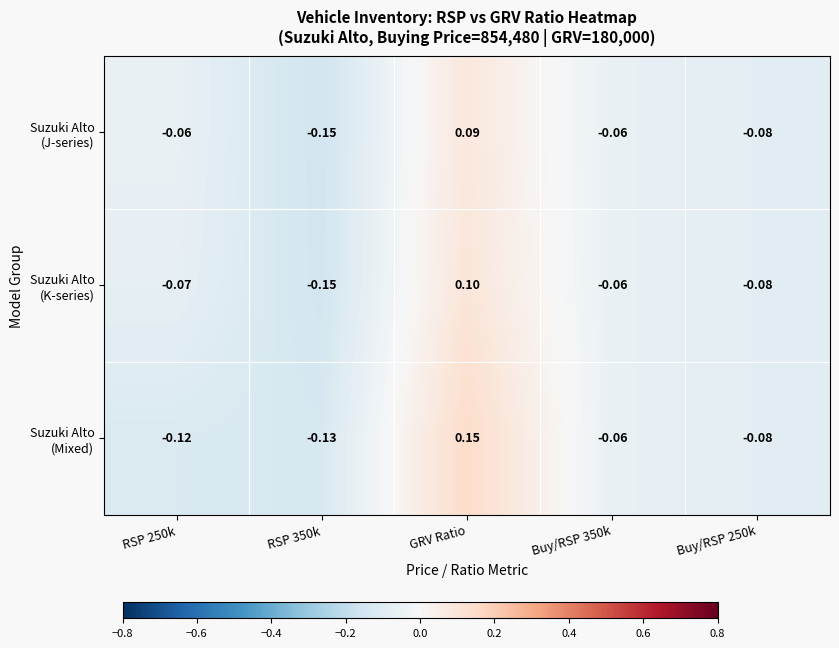

At which category is the sum across all series the highest?

GRV Ratio